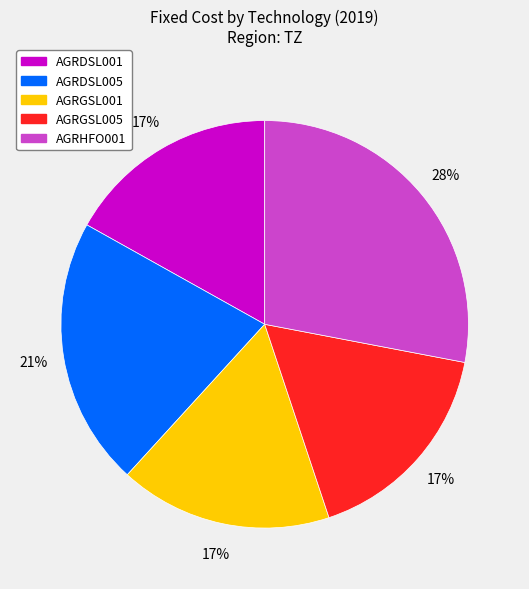

Which slice is the largest?

AGRHFO001